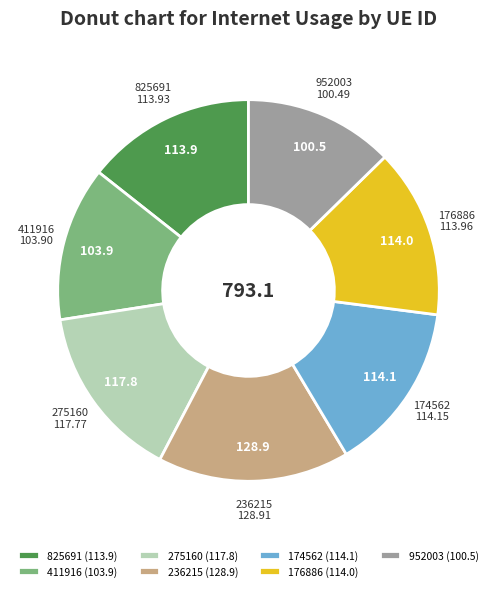

What is the ratio of the value at 411916 to the value at 176886?

0.9